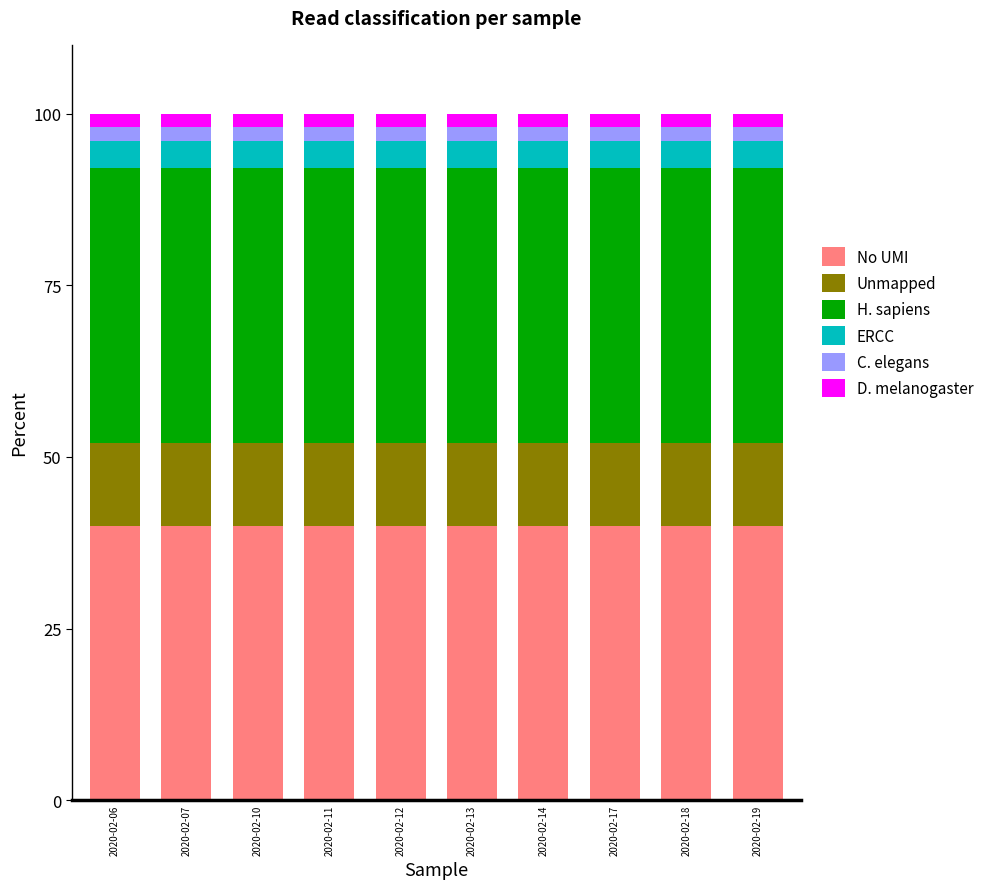

How many bars are there in total?

10